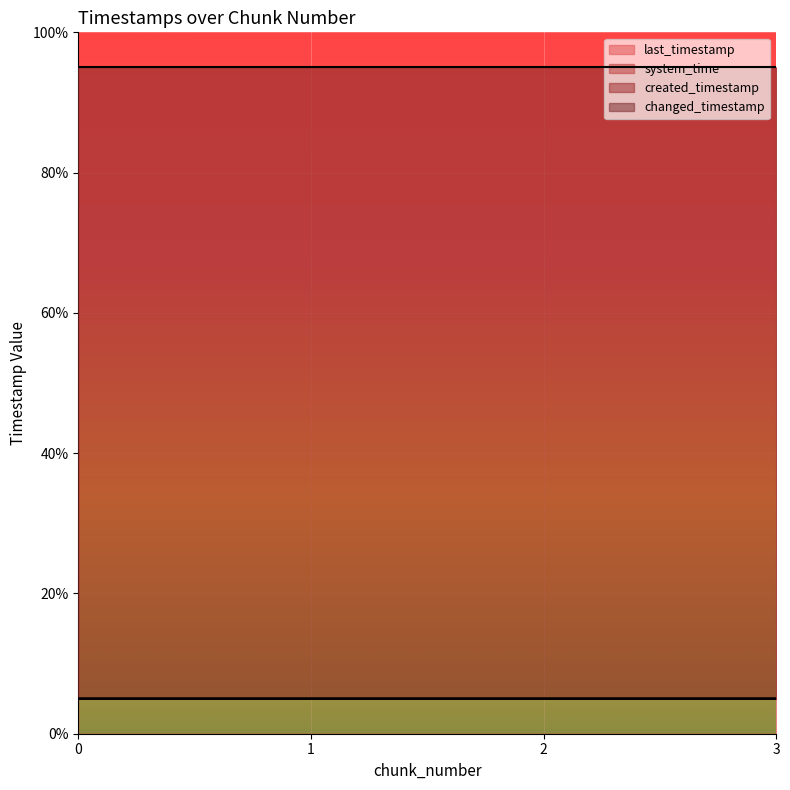

How many lines are shown in the chart?

4